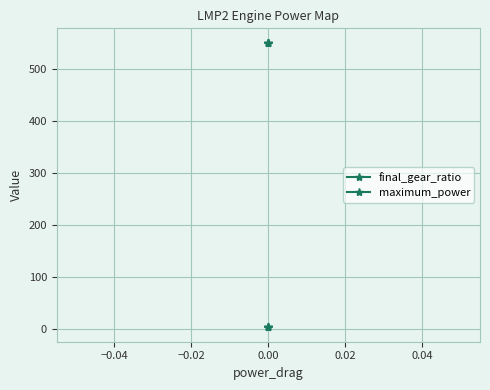

True or false: maximum_power and final_gear_ratio cross at least once.

False